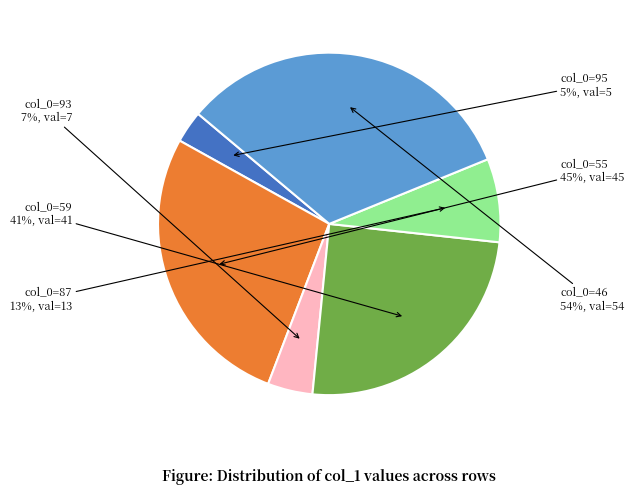

What percentage is NOT represented by 87?

92.1%